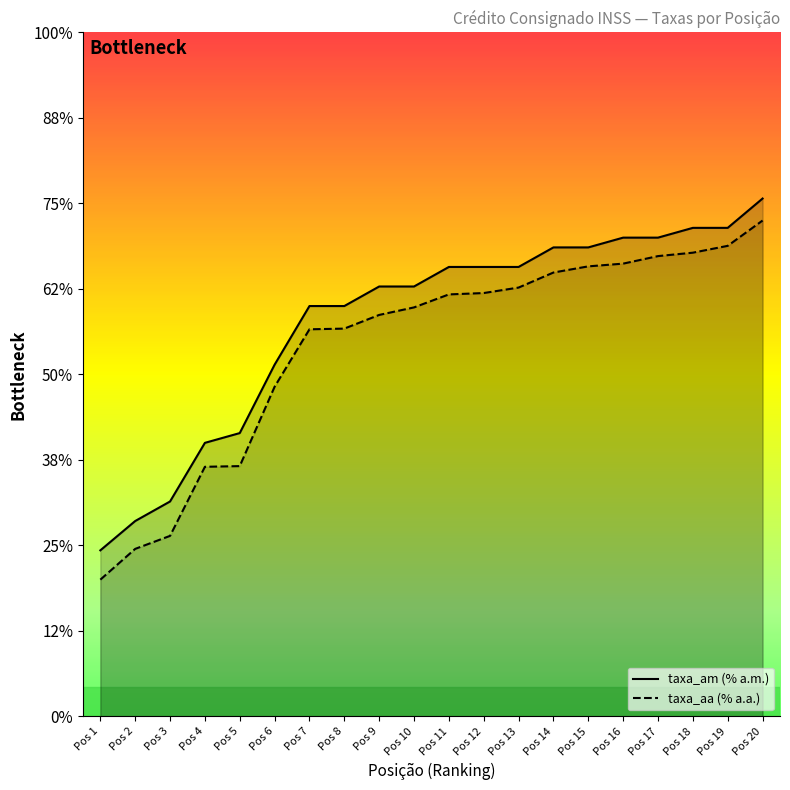

What is the total value across all series at Pos 18?

4.0